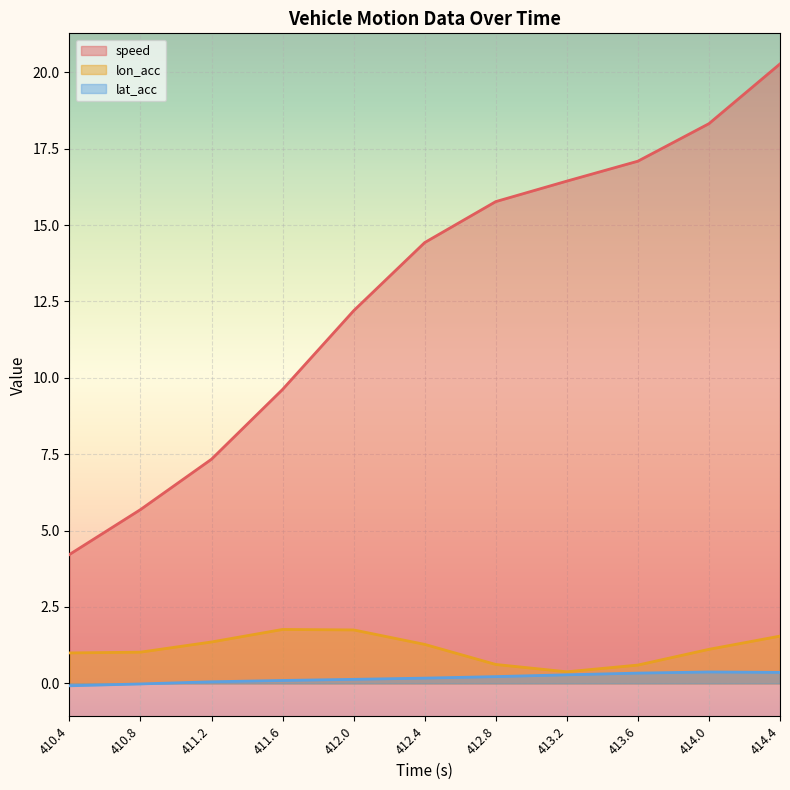

Between 413.6 and 414.4, which series saw the biggest shift?

speed